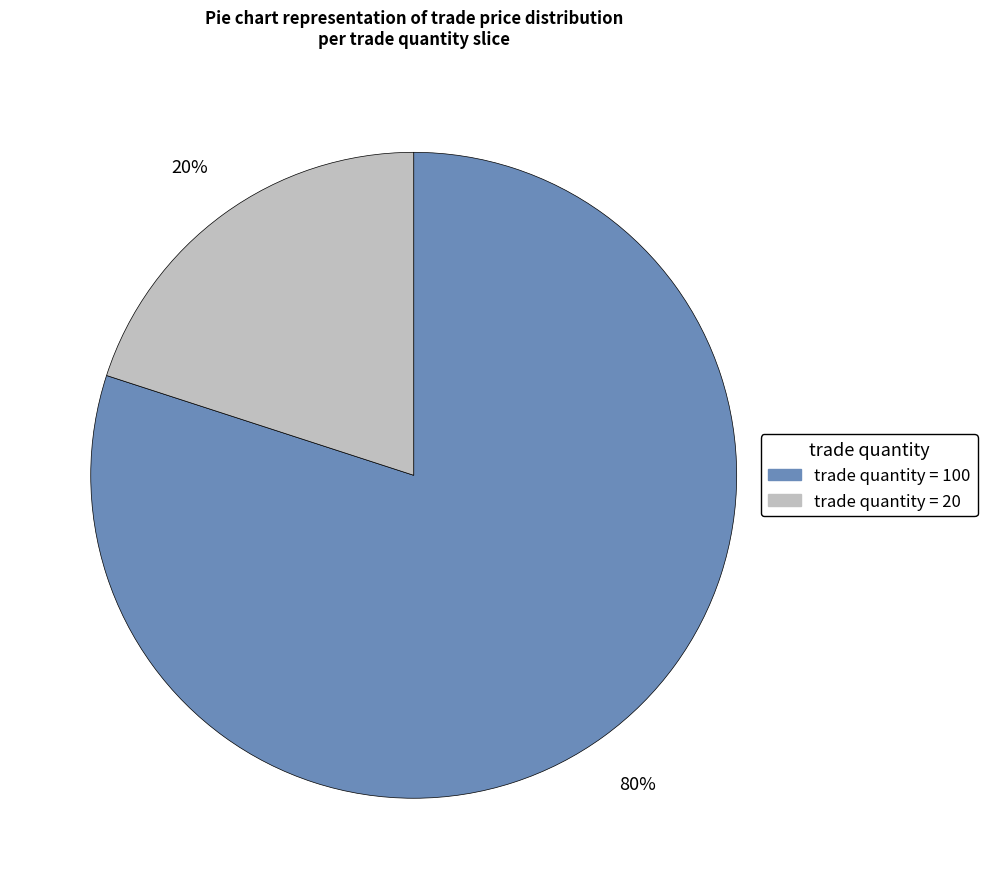

Is there any slice that represents more than half of the pie?

Yes